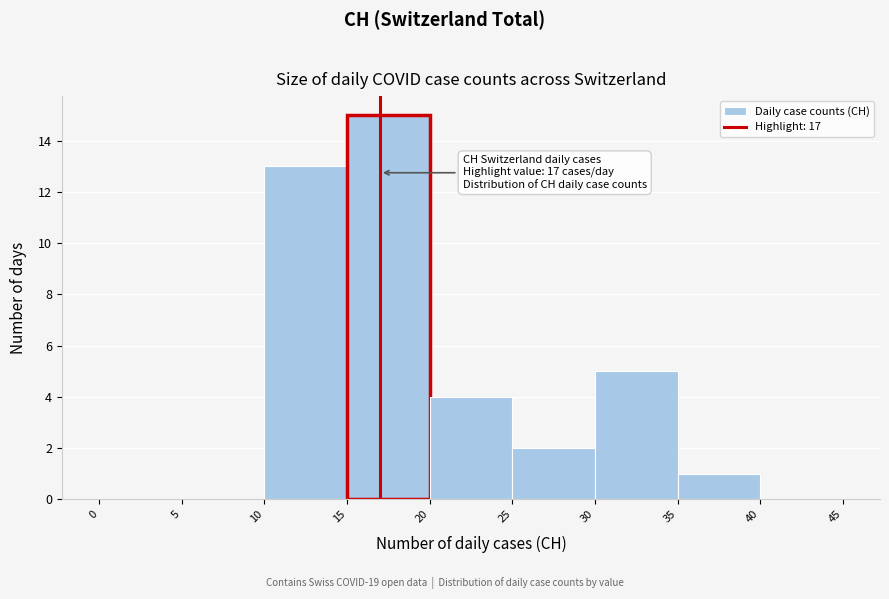

Over which range of the x-axis is the bar tallest?

15 to 20